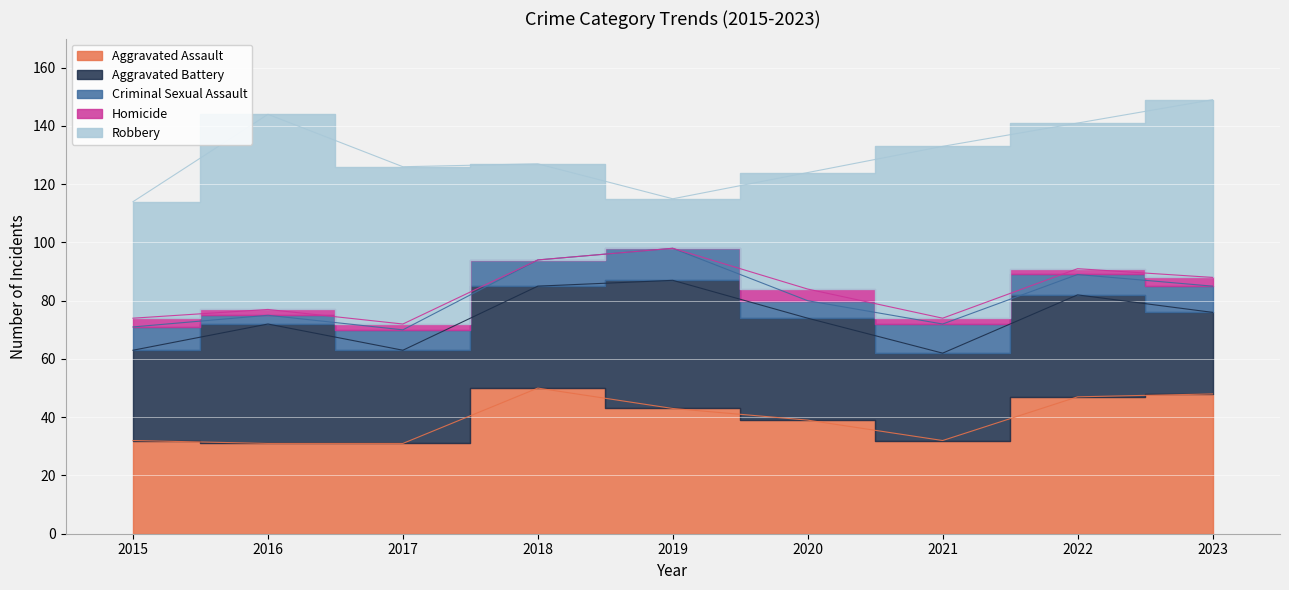

Which category has the highest value in the Homicide series?

2020